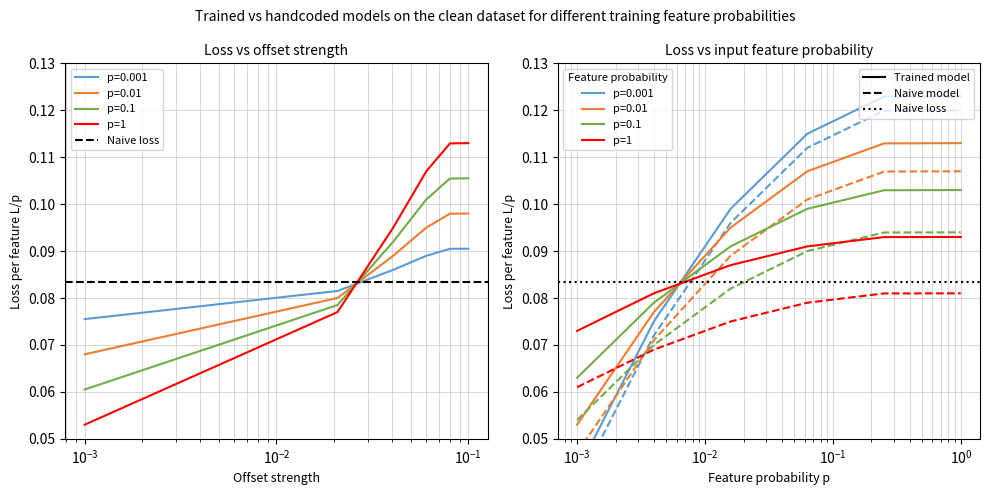

What is the maximum value for level_2?

0.1